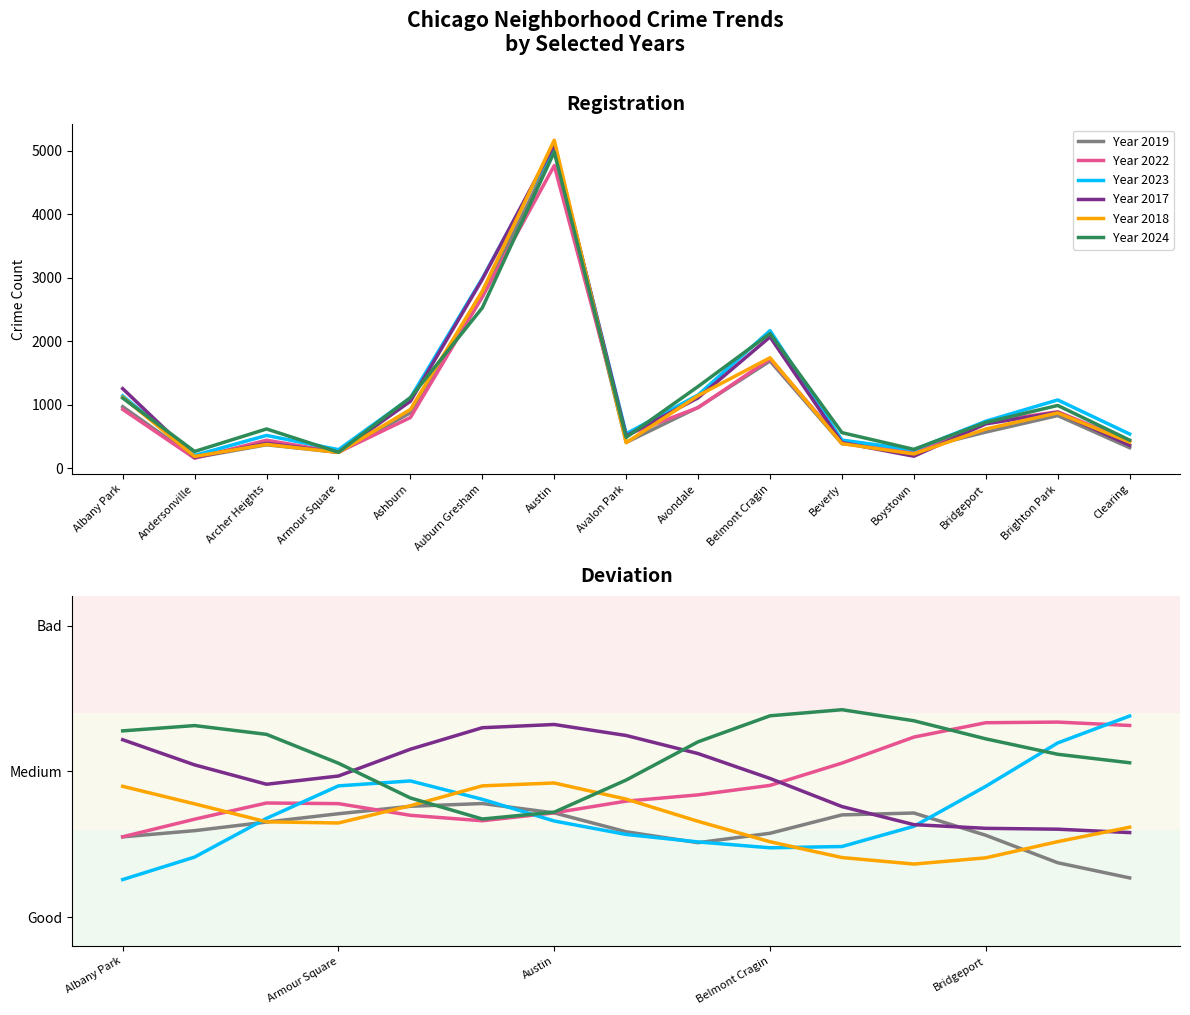

How many lines are shown in the chart?

6